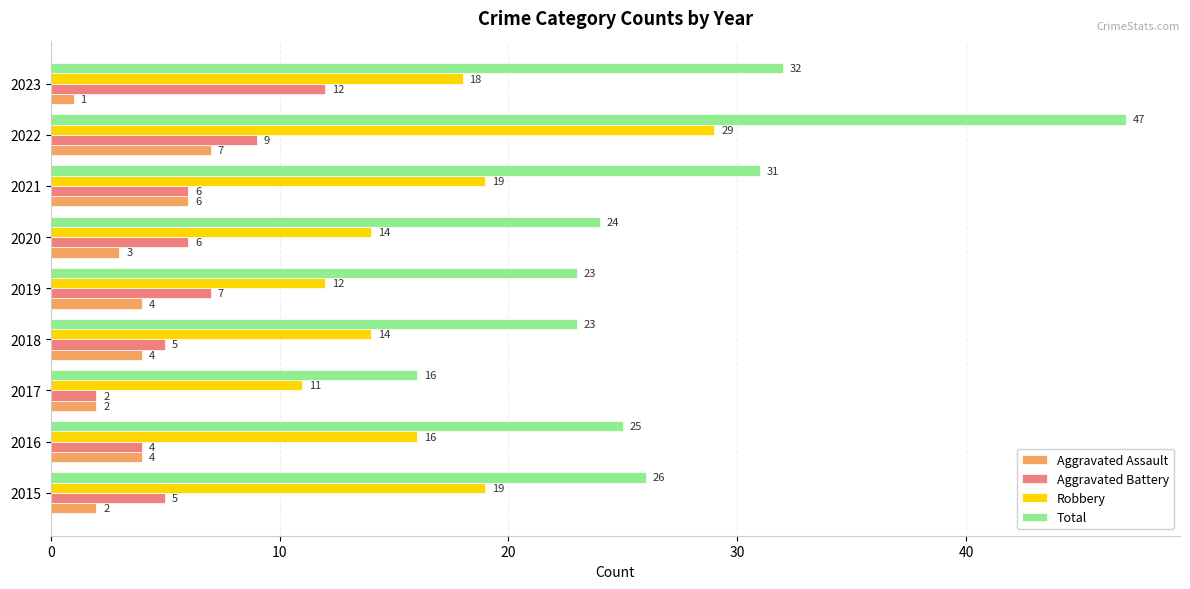

Which series has the widest spread of values?

Total